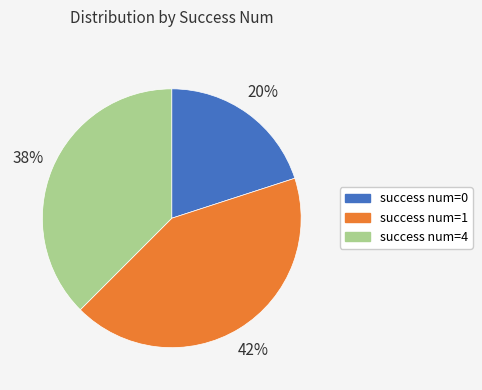

How many segments does this pie chart have?

3